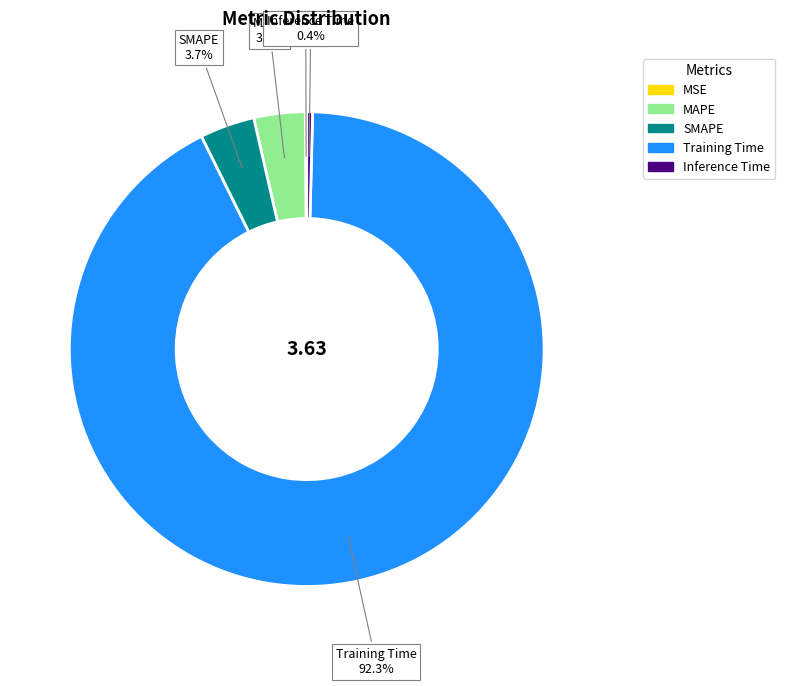

What portion of the pie excludes SMAPE?

96.3%